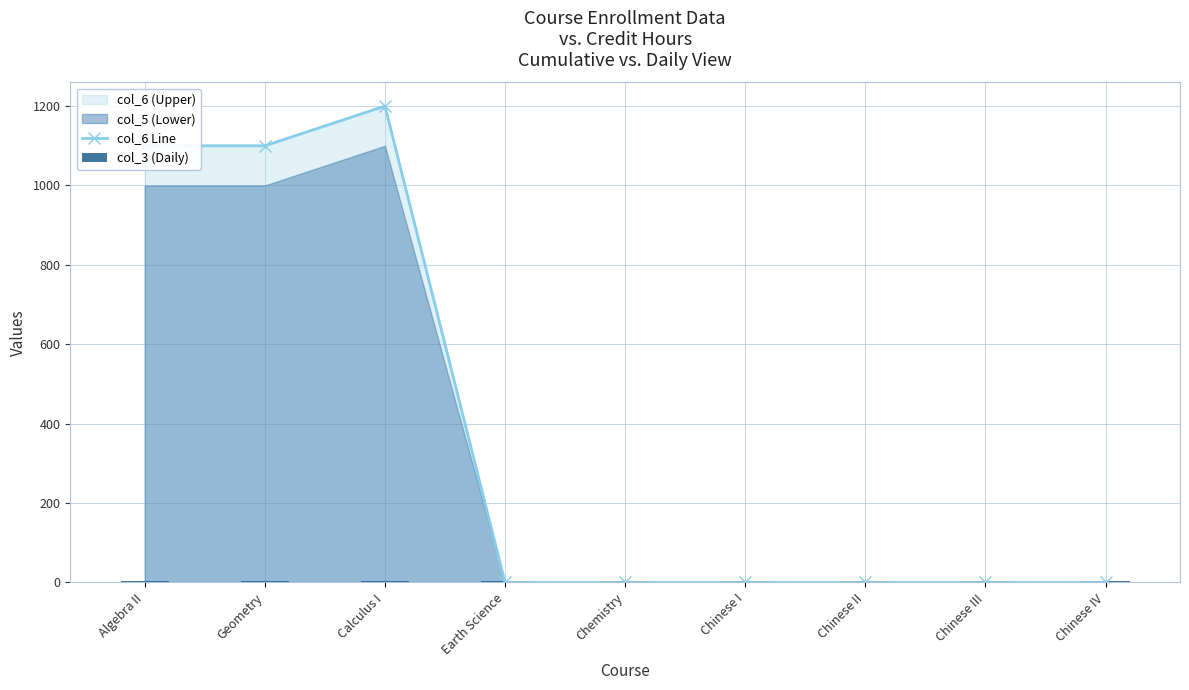

Reading left to right, extract all data points from this chart.

col_6 Line: 1100	1100	1200	0	0	0	0	0	0
col_3 (Daily): 3	3	3	3	3	3	3	3	3